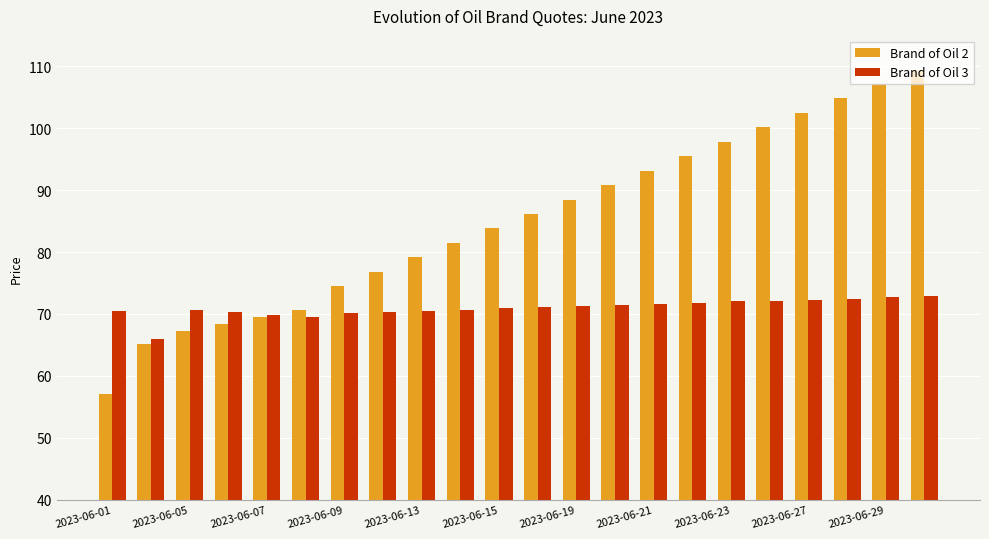

What are all the series names shown in the legend?

Brand of Oil 2, Brand of Oil 3